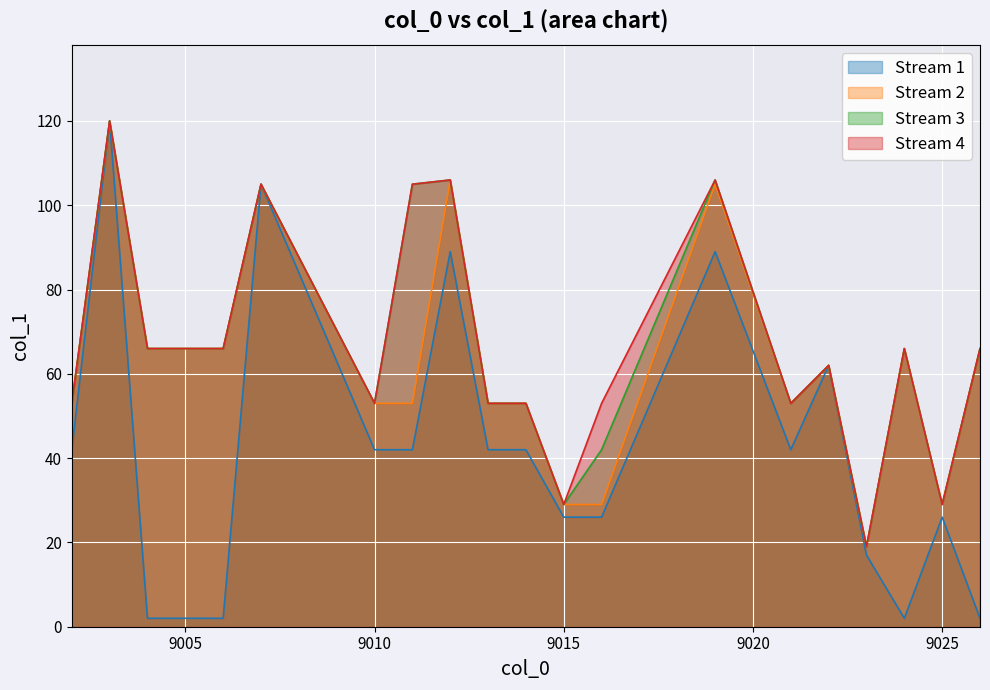

How many lines are shown in the chart?

4